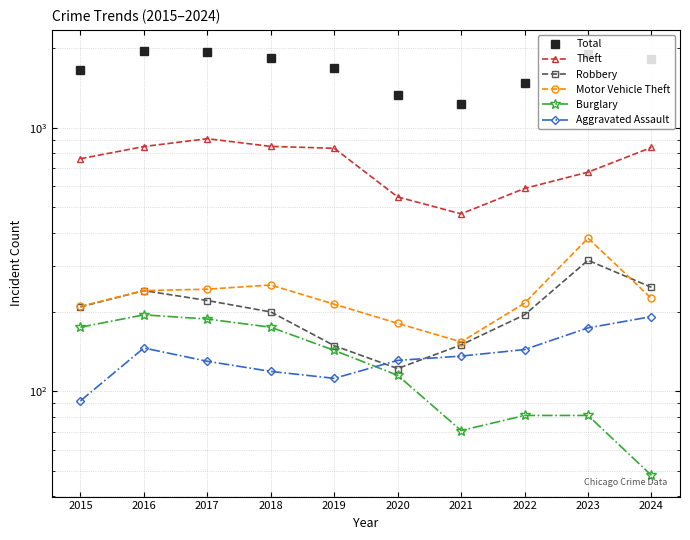

What is the average value of the Total series?

1683